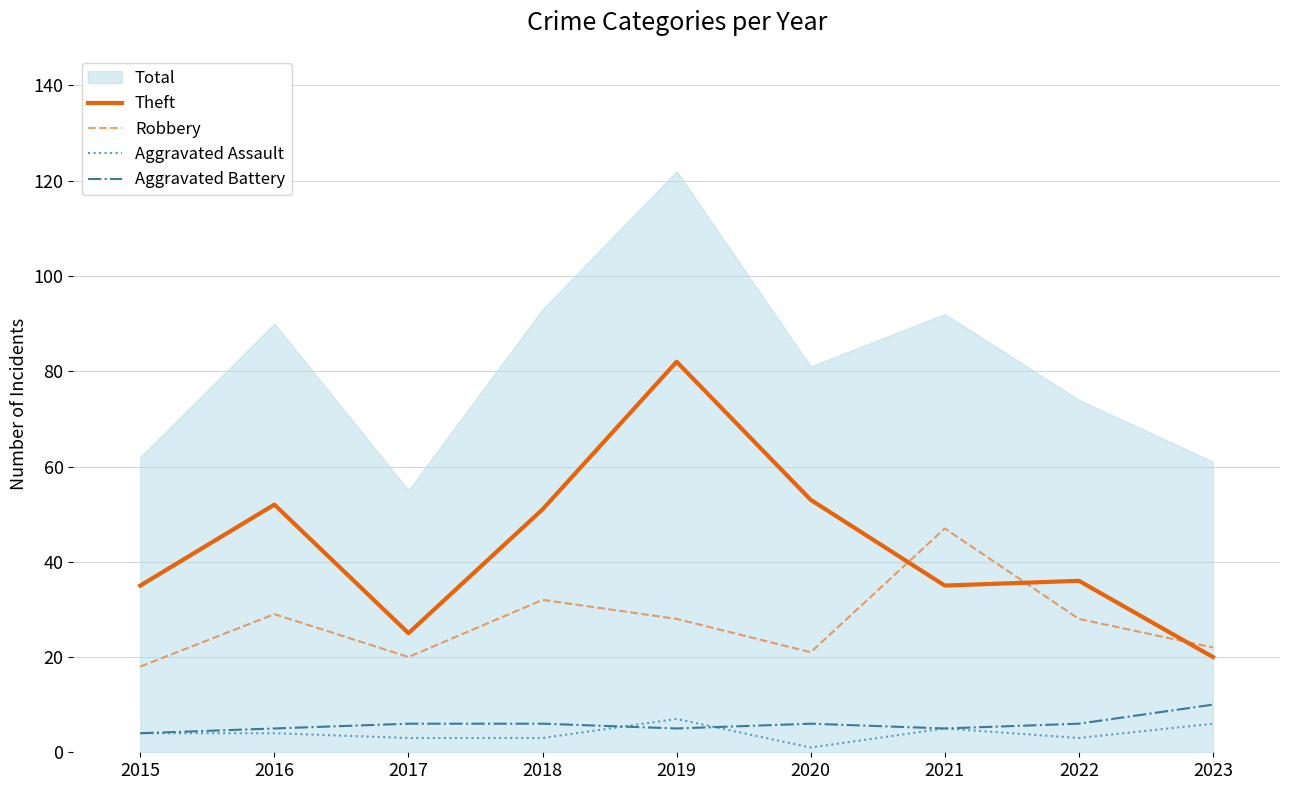

After their last crossing, which series has the higher values: Aggravated Battery or Aggravated Assault?

Aggravated Battery